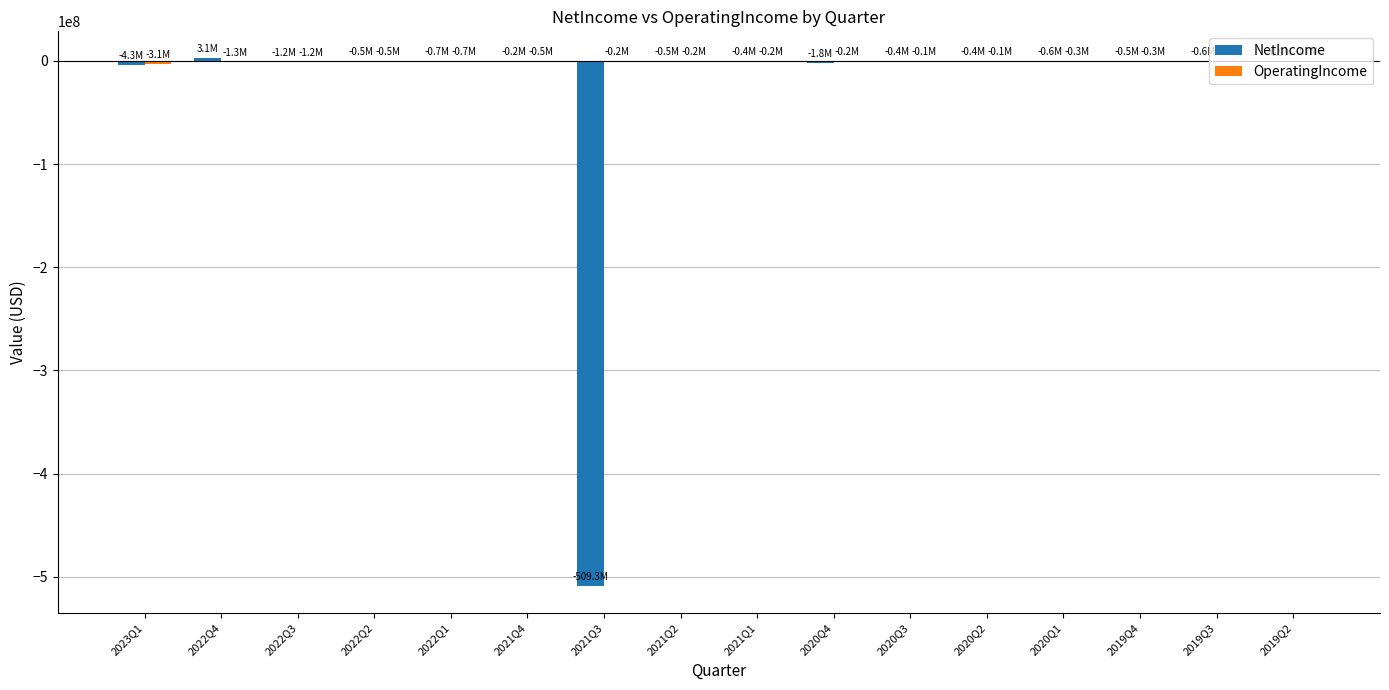

Read the NetIncome value at 2021Q3, to the nearest 100.

-509303000